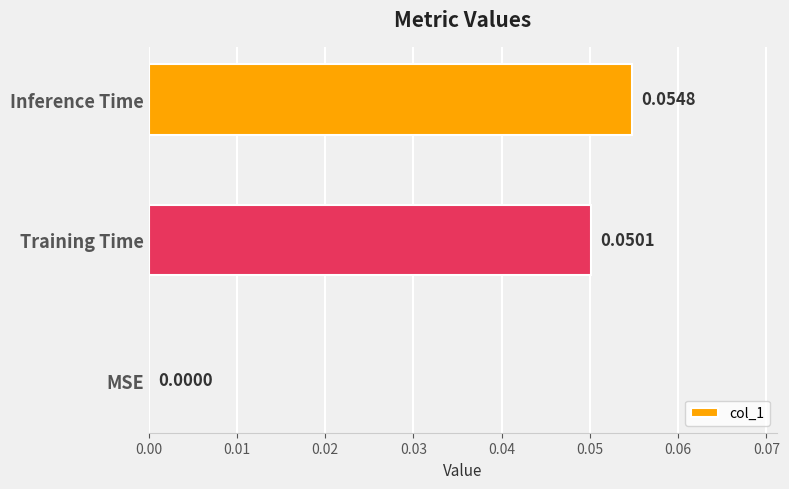

Count the values in the range 0 to 1.

3